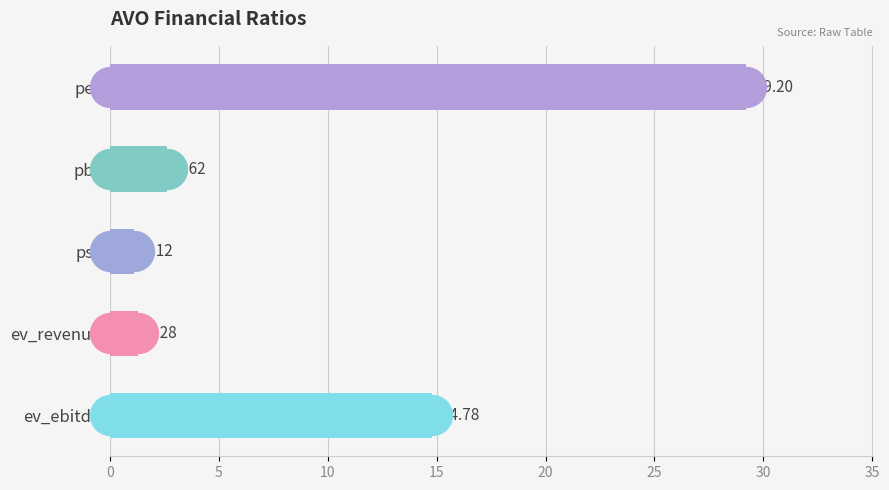

What is the change in value from per to ev_revenue?

-27.9